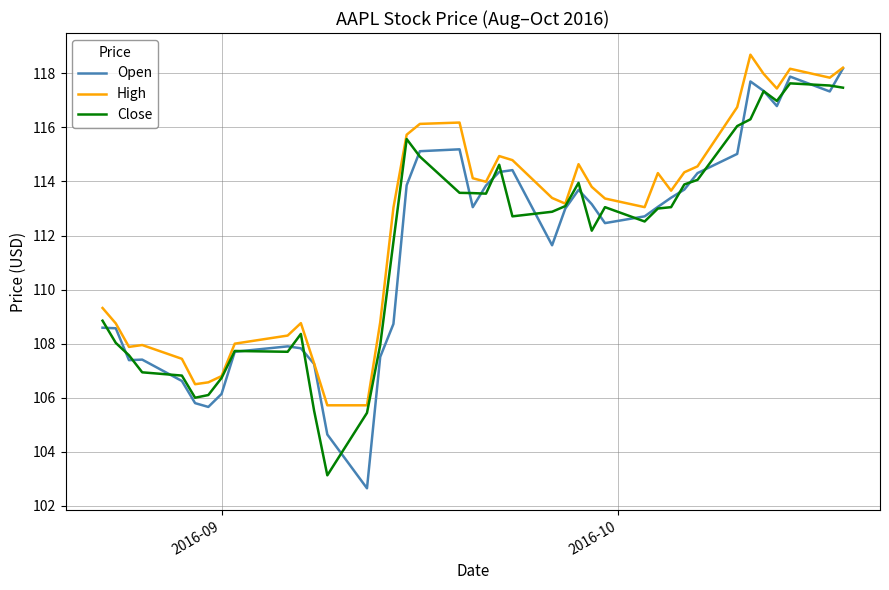

What is the greatest value displayed?

118.7